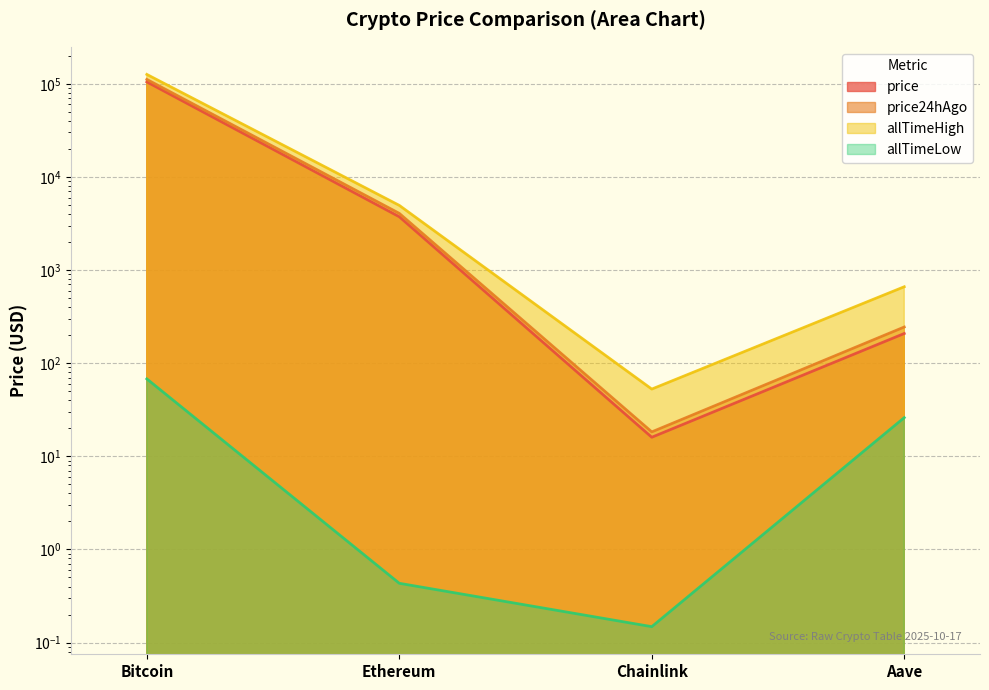

Reading right to left, what are all the values shown in this chart?

price: 208.3	16.0	3734.9	104768.0
price24hAgo: 244.6	18.3	4060.2	111417.0
allTimeHigh: 661.7	52.7	4946.1	126080.0
allTimeLow: 26.0	0.1	0.4	67.8